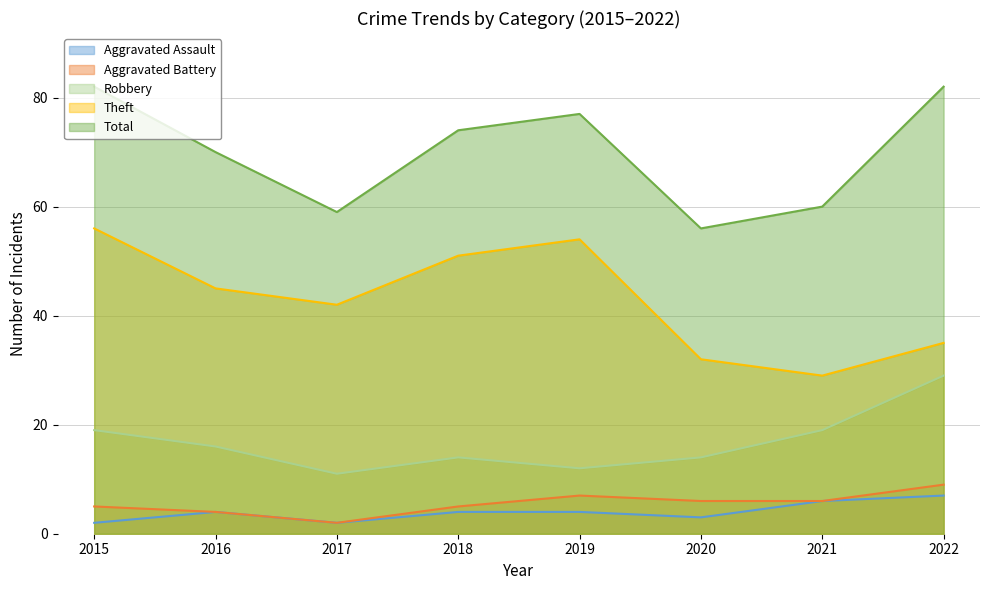

Does the chart have visible grid lines?

Yes